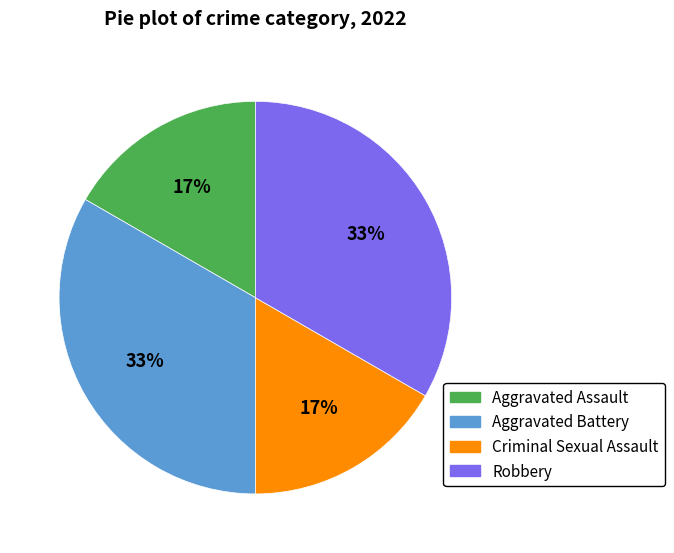

True or false: Aggravated Assault accounts for 10% of the total.

False